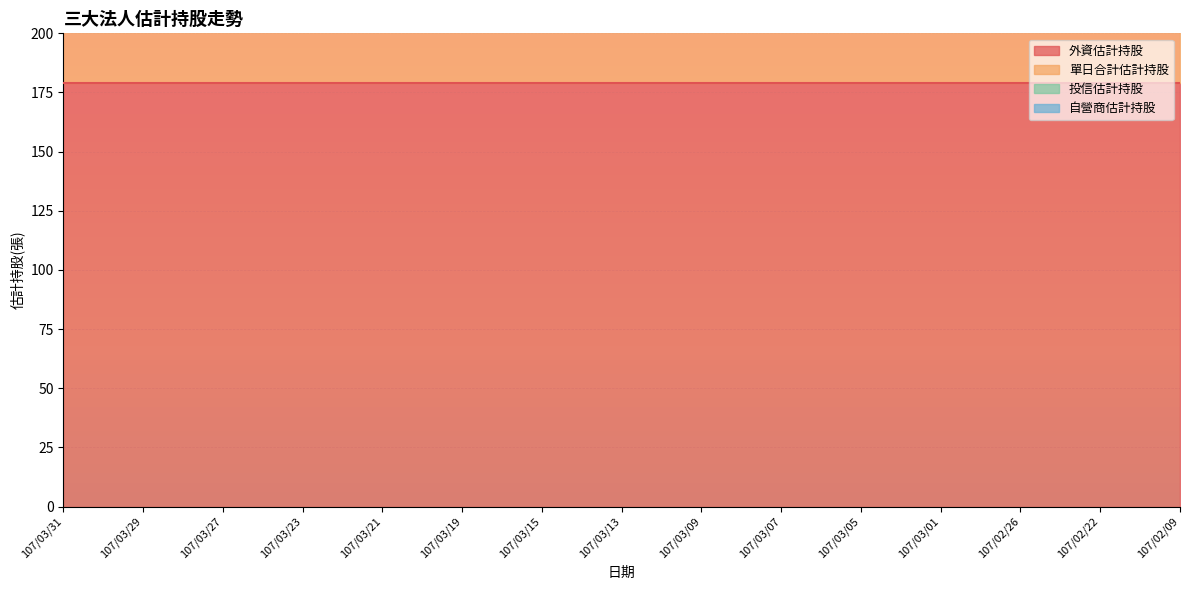

At how many categories does at least one series exceed 34?

15